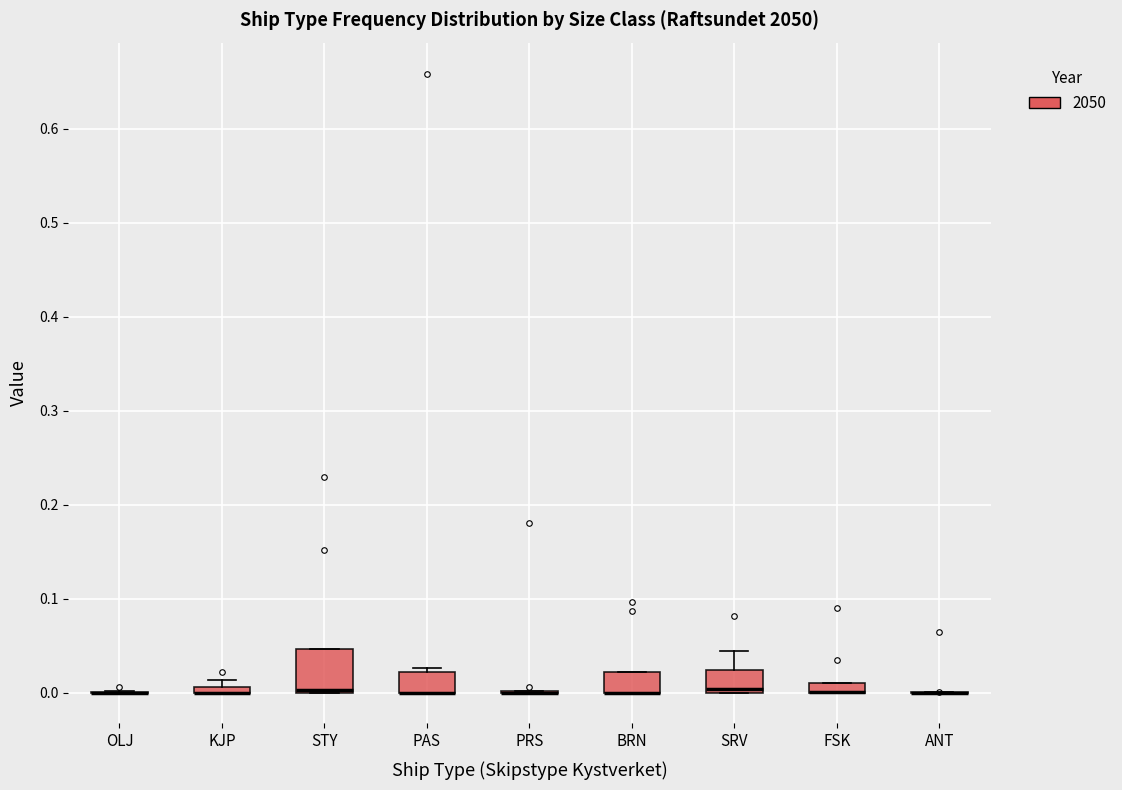

Comparing the boxes themselves (not the whiskers), which one is the tallest?

STY